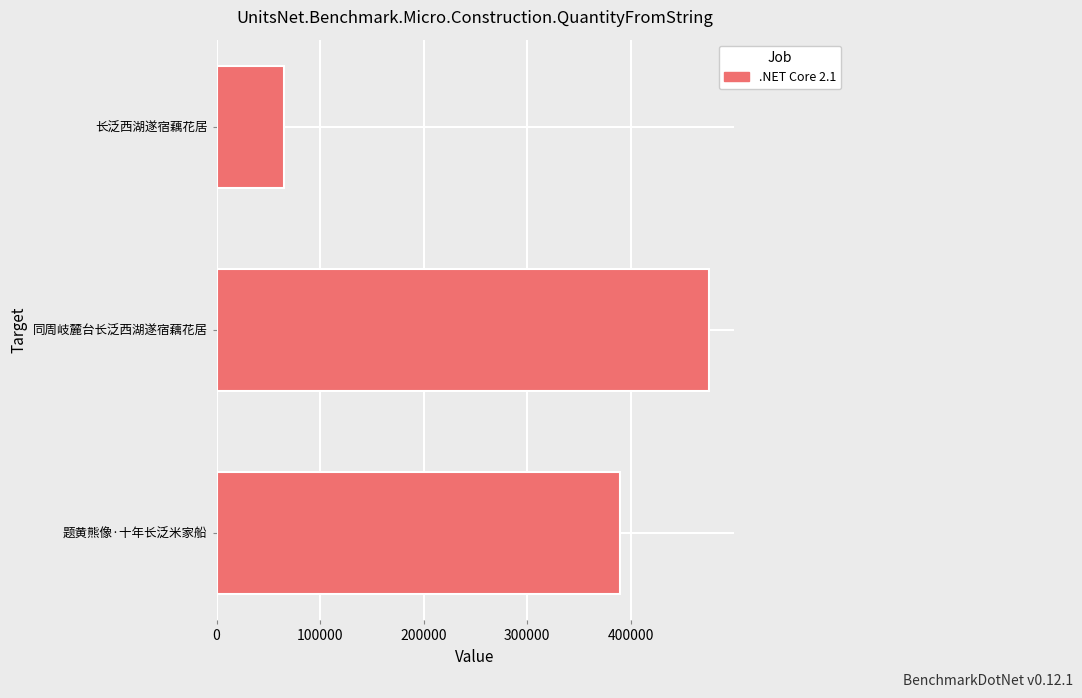

The chart shows a value of 116111 at 长泛西湖遂宿藕花居. True or false?

False